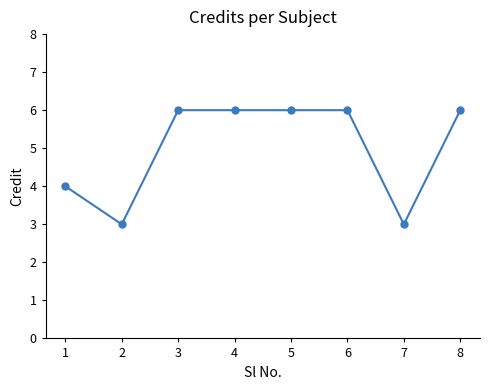

How many data points does each series have?

8